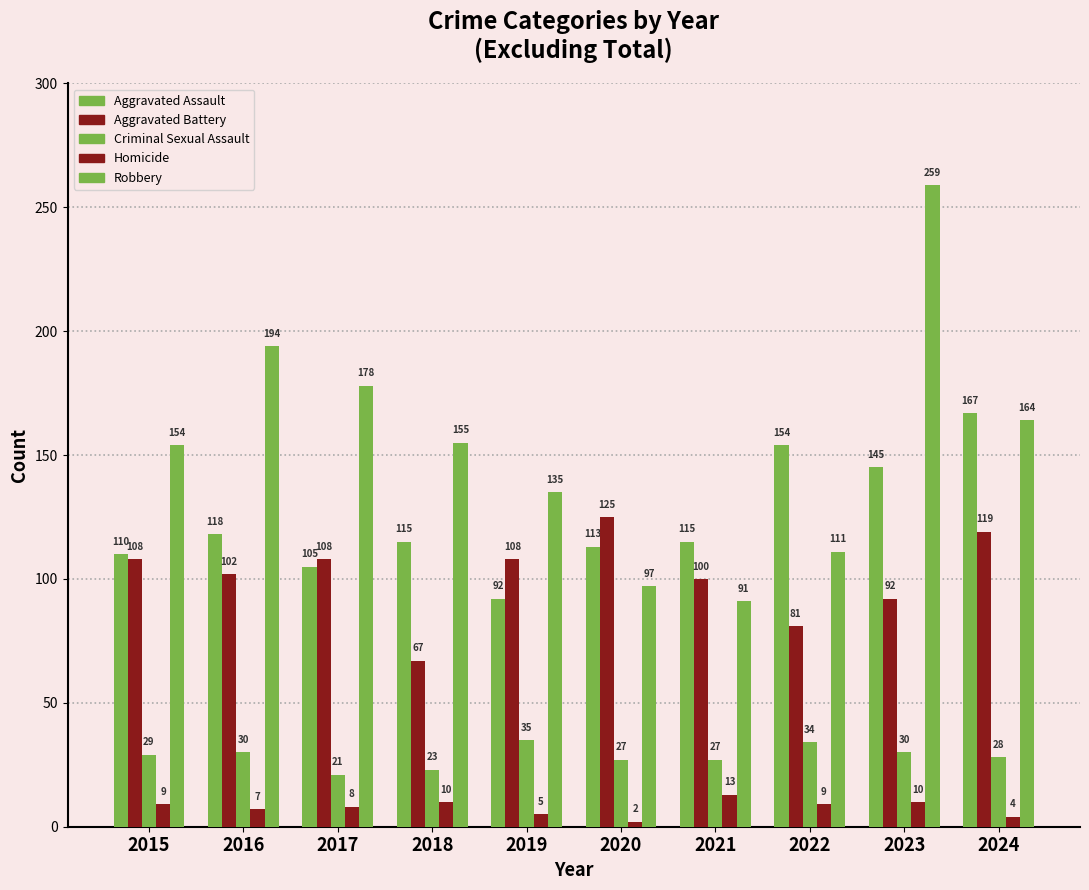

What is the value of the Aggravated Assault bar at the 4th from the left?

115